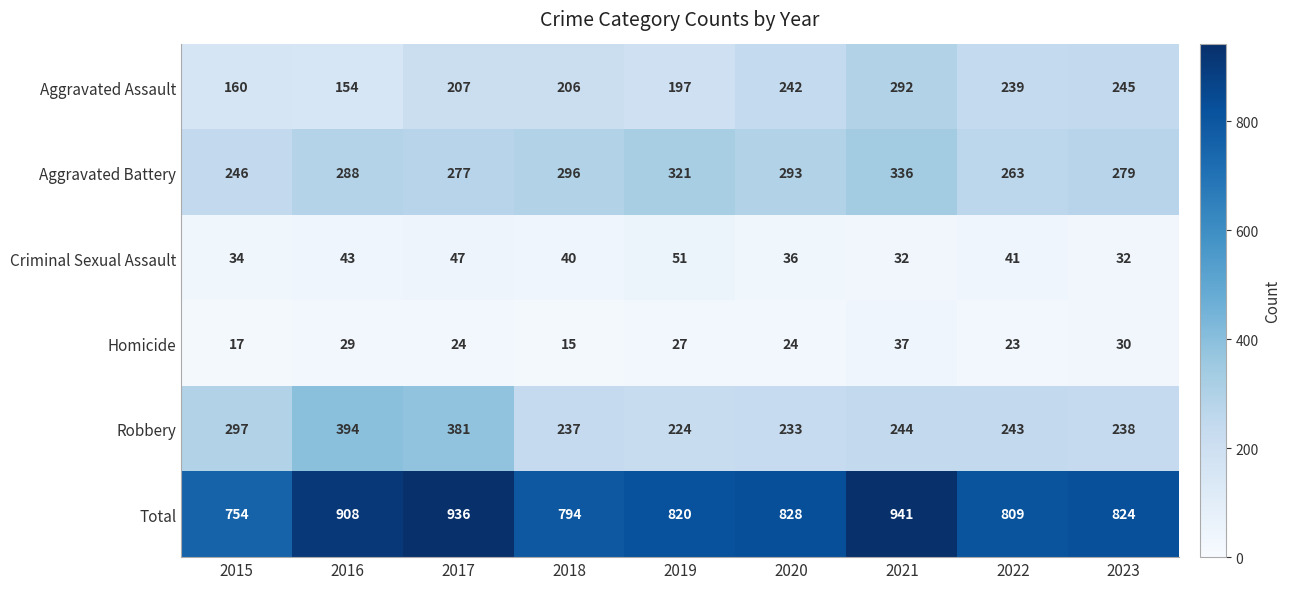

What is the total value across all series at 2019?

1640